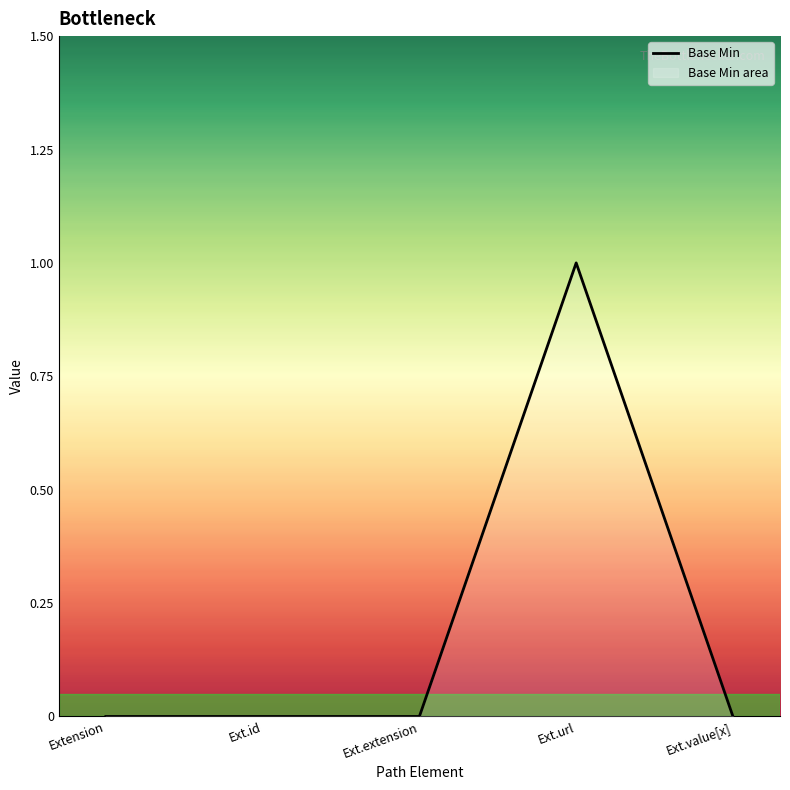

Reading left to right, list all the values displayed in this chart.

0	0	0	1	0